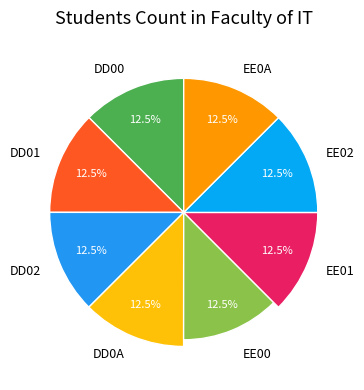

Which slice is the smallest?

DD00